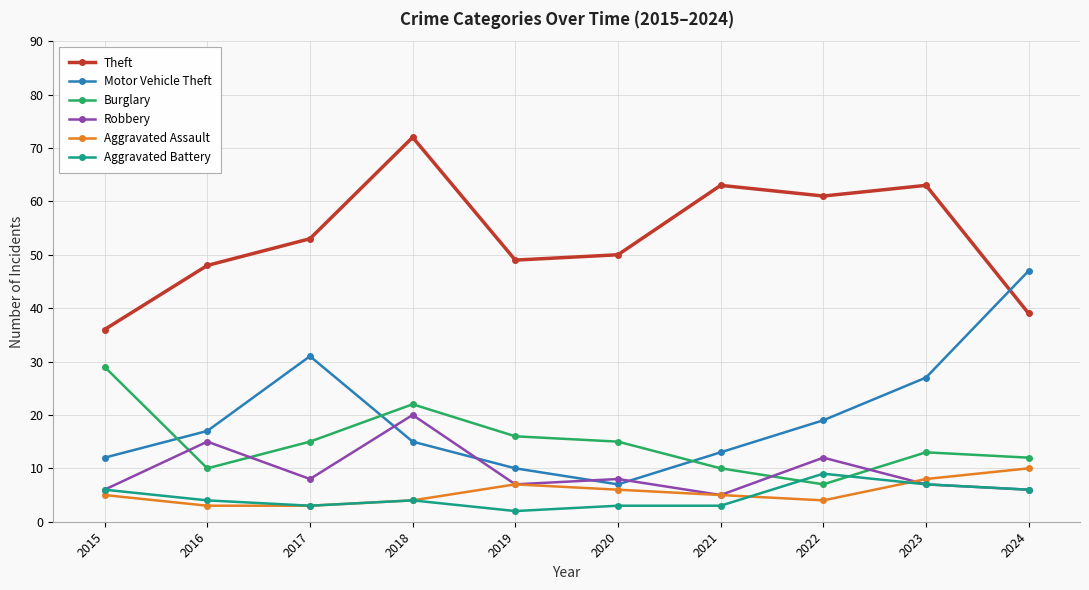

Reading right to left, transcribe all the data shown in this chart.

Theft: 39	63	61	63	50	49	72	53	48	36
Motor Vehicle Theft: 47	27	19	13	7	10	15	31	17	12
Burglary: 12	13	7	10	15	16	22	15	10	29
Robbery: 6	7	12	5	8	7	20	8	15	6
Aggravated Assault: 10	8	4	5	6	7	4	3	3	5
Aggravated Battery: 6	7	9	3	3	2	4	3	4	6